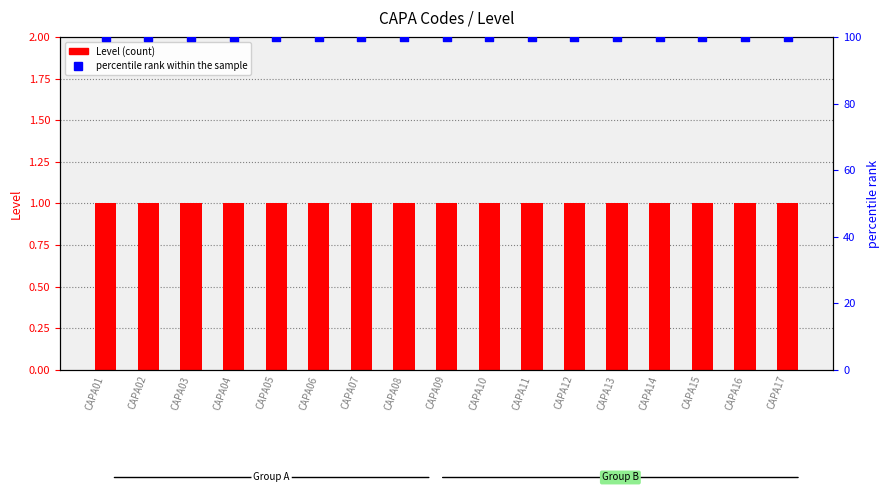

What are all the series names shown in the legend?

Level, percentile rank within the sample